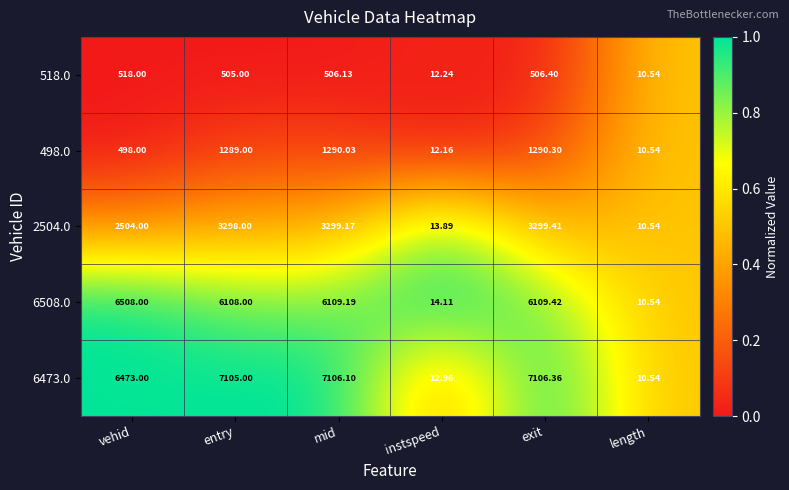

What is the spread (max minus min) of values at entry?

6600.0